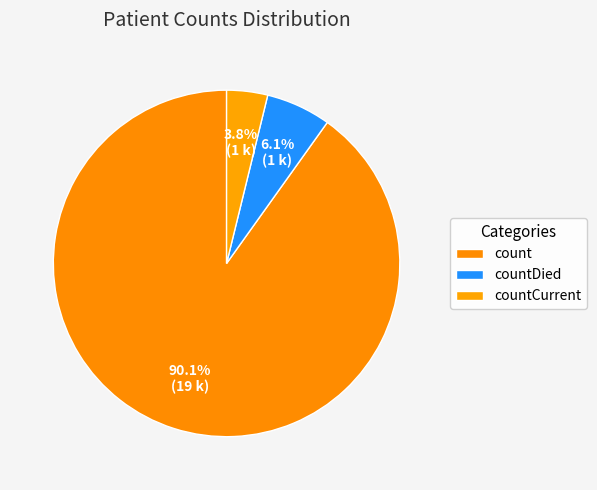

How many slices are in this pie chart?

3